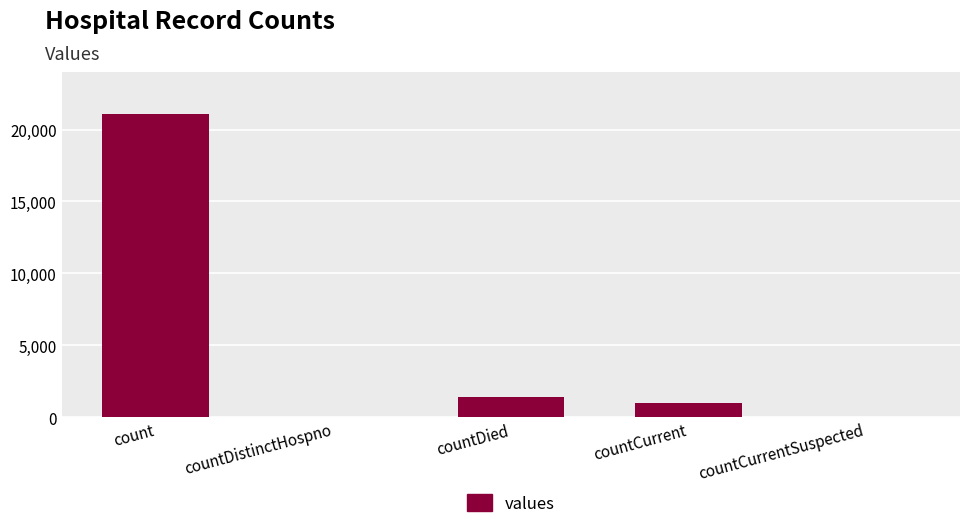

The value at countDistinctHospno is 0. True or false?

True